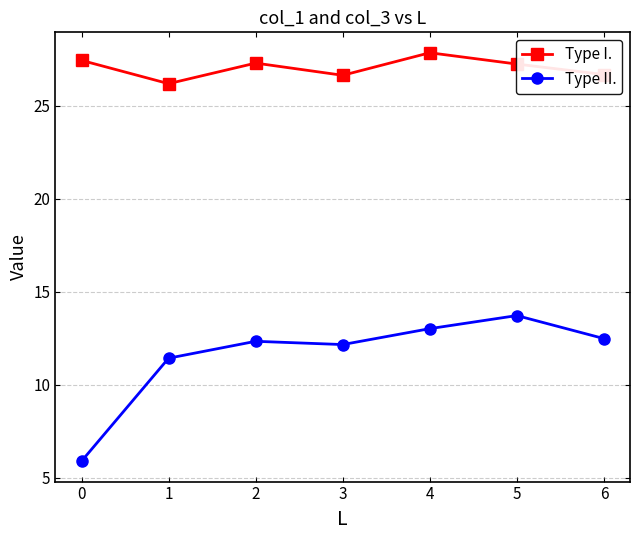

How many values in the Type II. series are below 12?

2